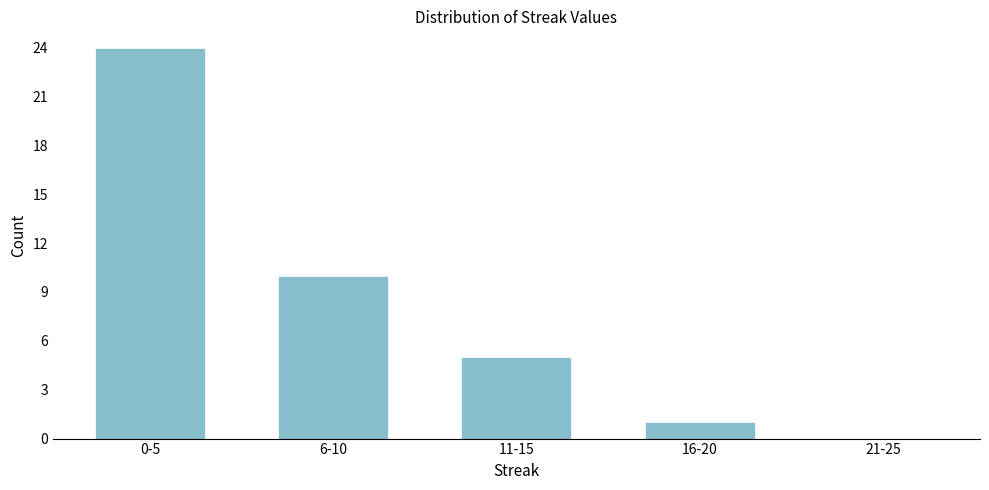

Reading left to right, transcribe all the data shown in this chart.

0-5=24	6-10=10	11-15=5	16-20=1	21-25=0